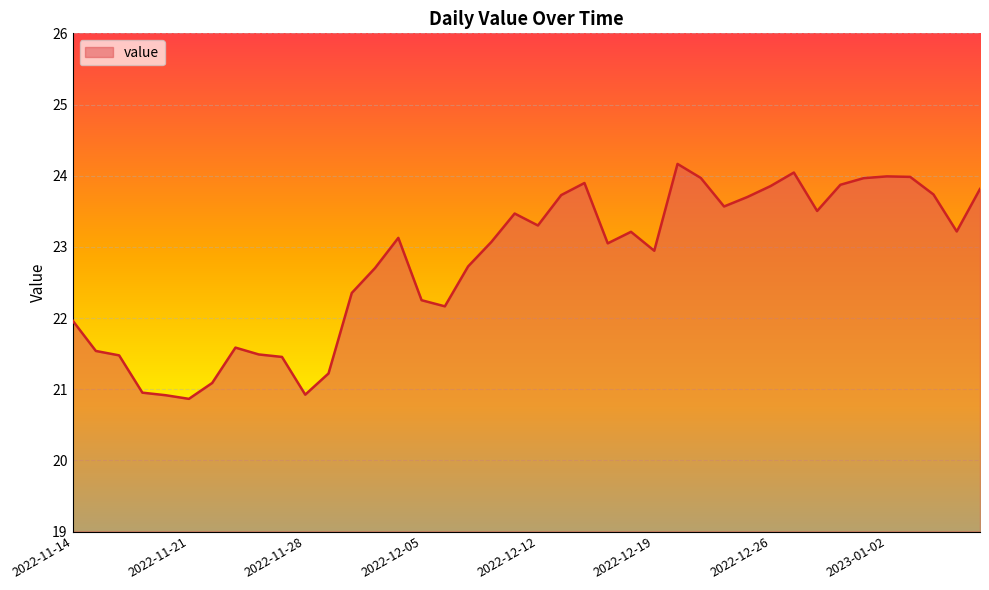

What is the minimum value shown in the chart?

20.9